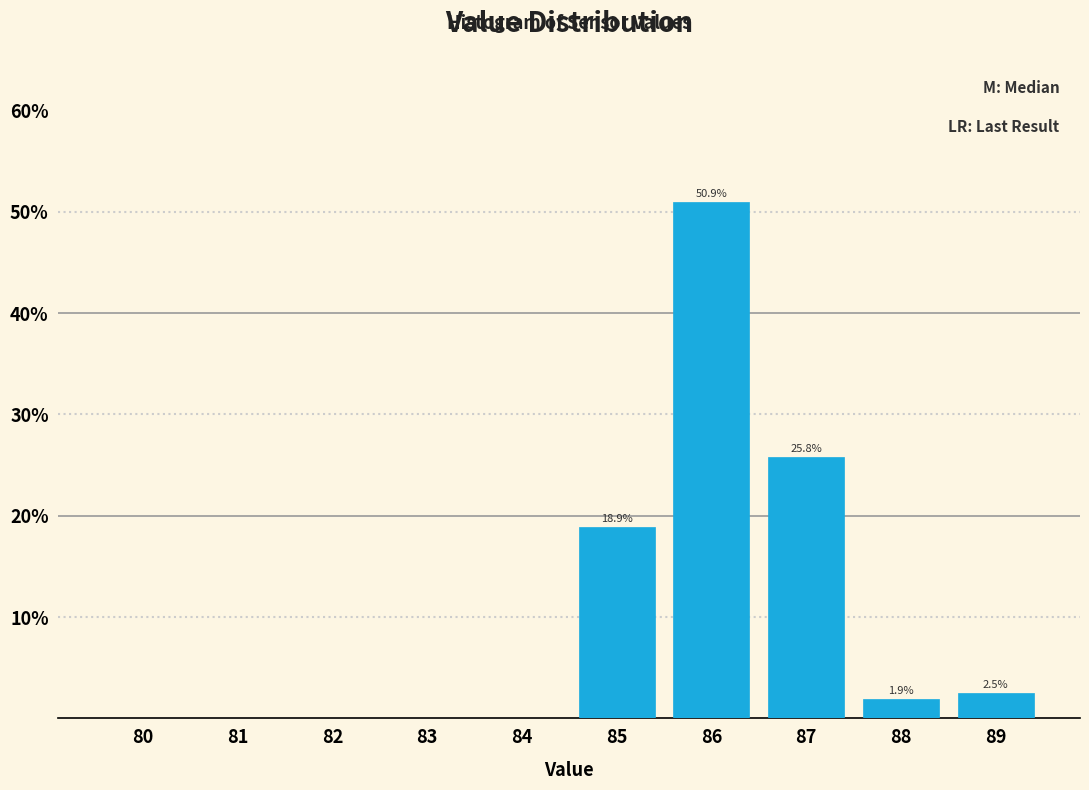

Reading left to right, extract all data points from this chart.

80=0.0	81=0.0	82=0.0	83=0.0	84=0.0	85=18.9	86=50.9	87=25.8	88=1.9	89=2.5